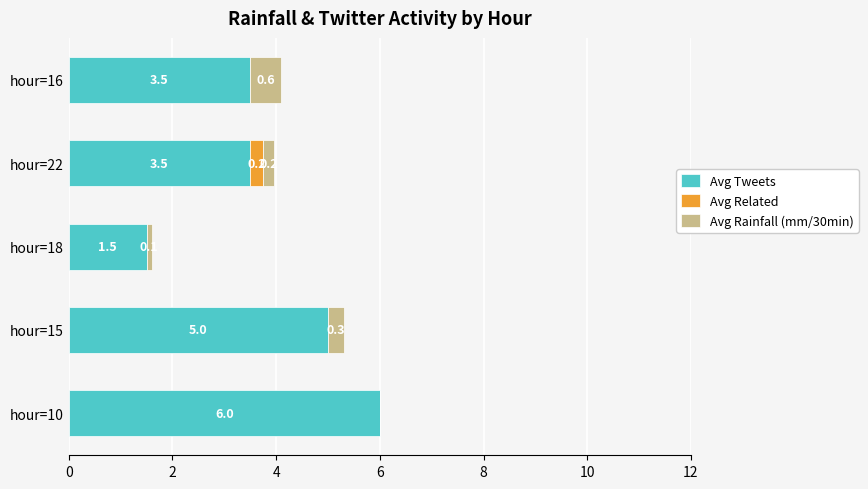

At which category is the sum across all series the highest?

hour=10